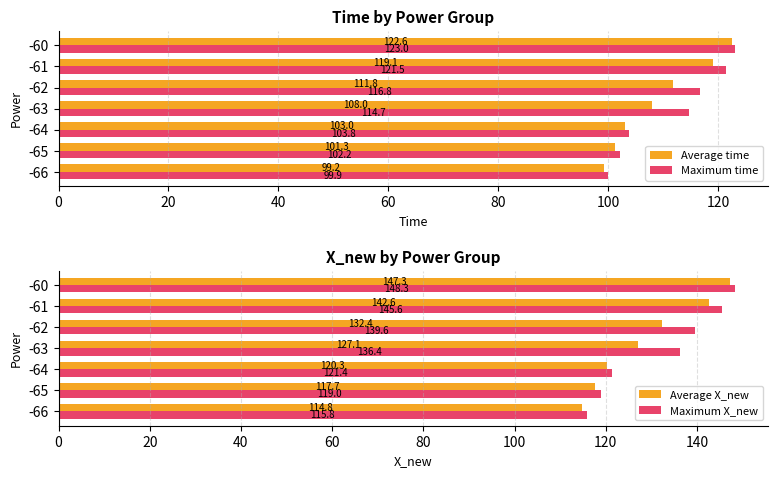

The Maximum time series shows 99.9 at -66. True or false?

True